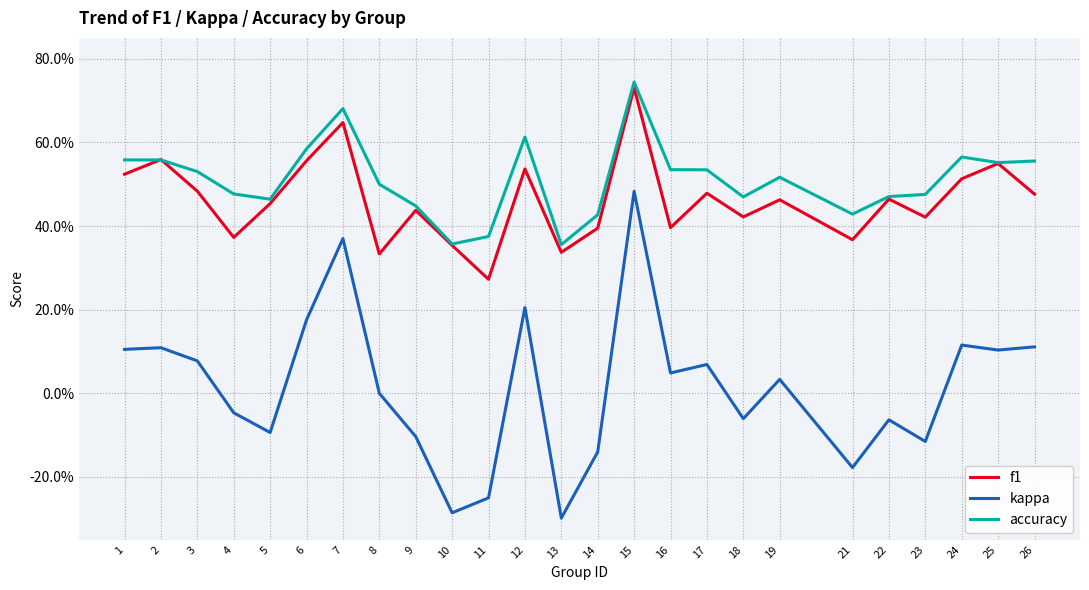

The value of accuracy at 5 is 0.5. True or false?

True